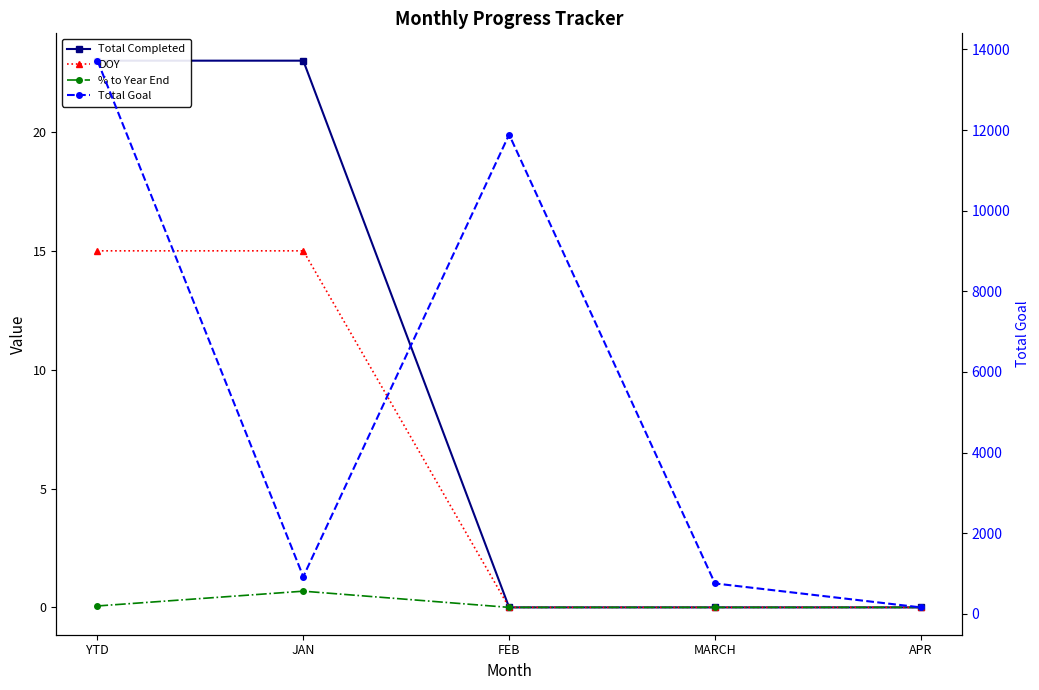

What is the difference between the highest and lowest values at FEB?

11888.0